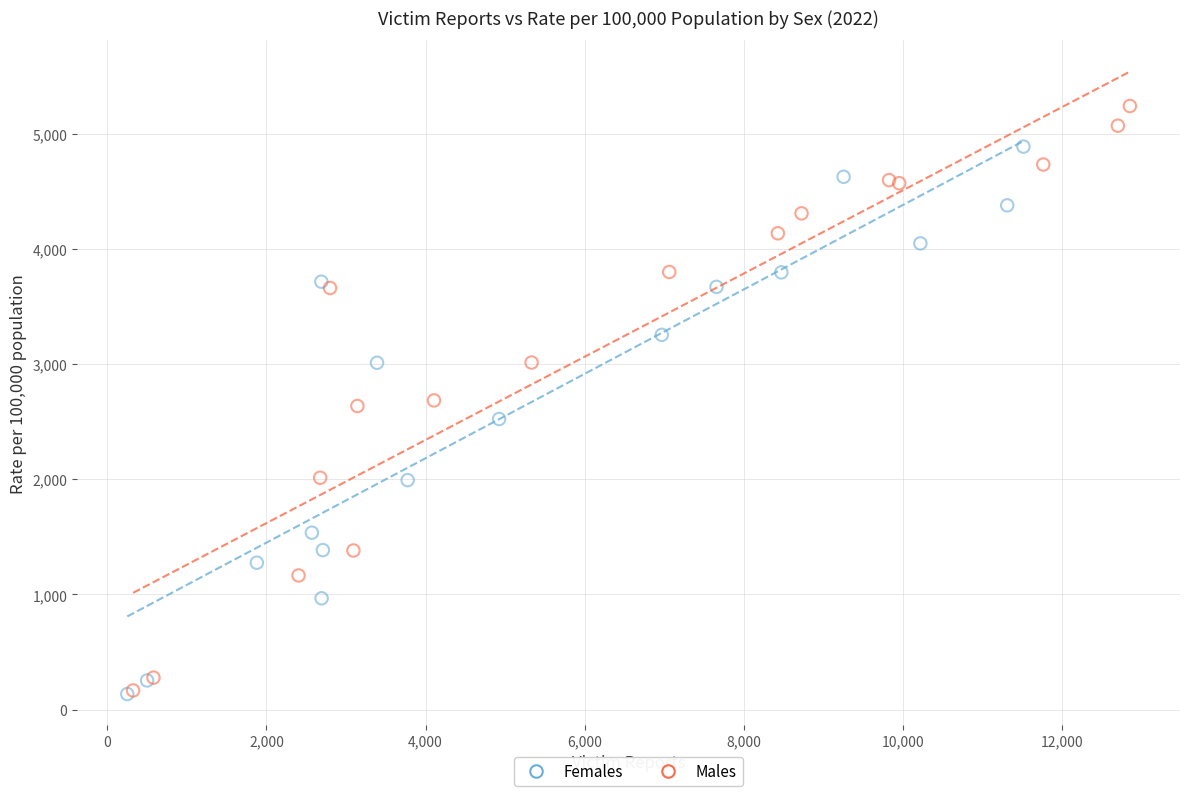

Which series reaches the maximum Y coordinate?

Males